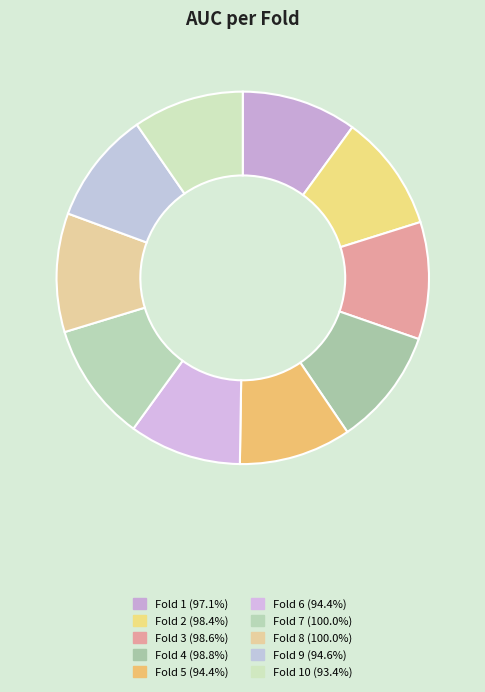

How many slices are in this pie chart?

10